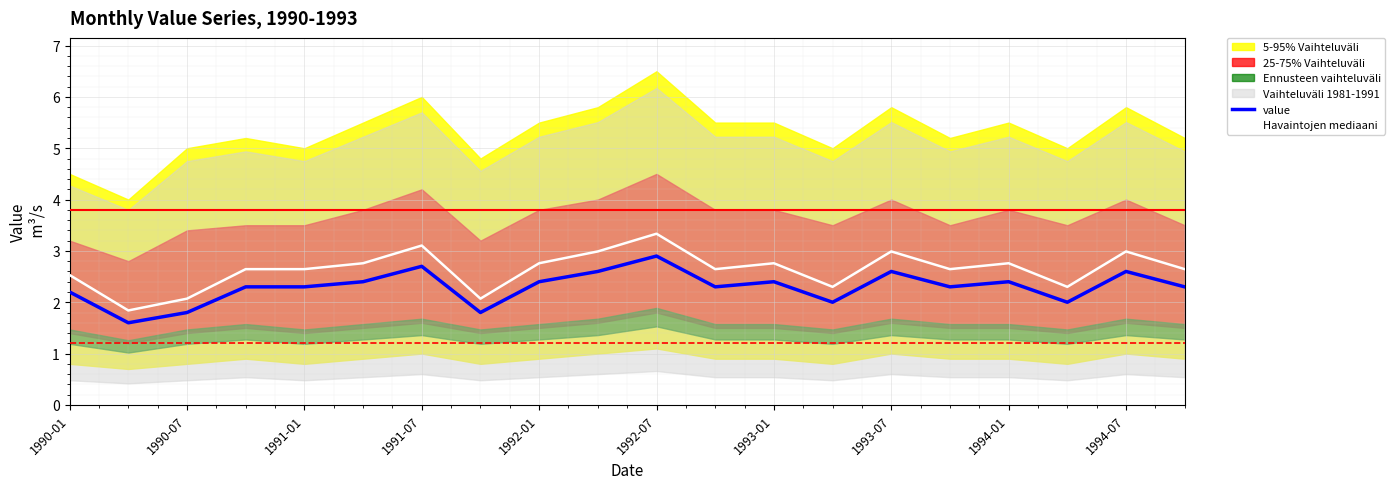

Reading left to right, transcribe all the data shown in this chart.

value: 2.2	1.6	1.8	2.3	2.3	2.4	2.7	1.8	2.4	2.6	2.9	2.3	2.4	2.0	2.6	2.3	2.4	2.0	2.6	2.3
Havaintojen mediaani: 2.5	1.8	2.1	2.6	2.6	2.8	3.1	2.1	2.8	3.0	3.3	2.6	2.8	2.3	3.0	2.6	2.8	2.3	3.0	2.6